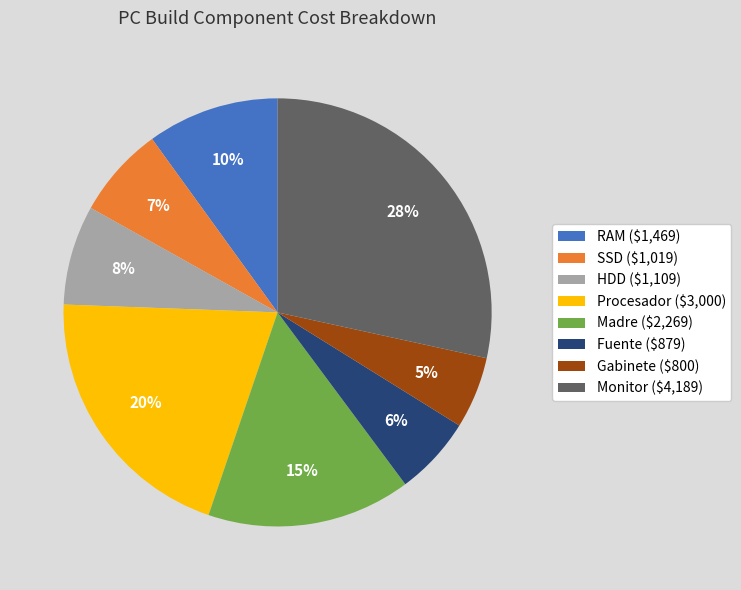

Is it true that HDD ($1,109) is 1% of the pie?

False